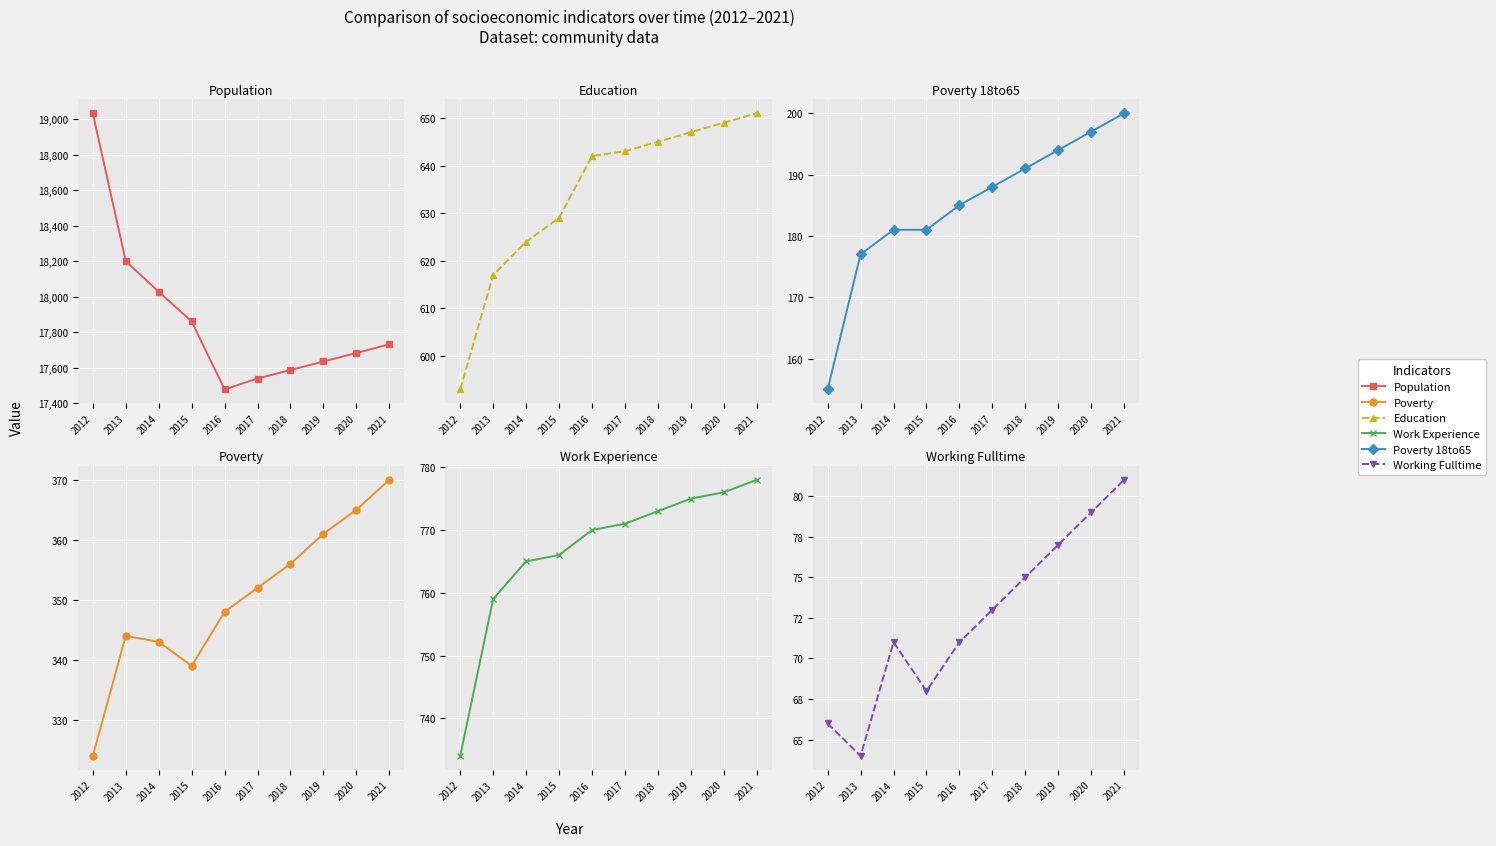

True or false: Poverty_18to65 and Work_Experience intersect in this chart.

False